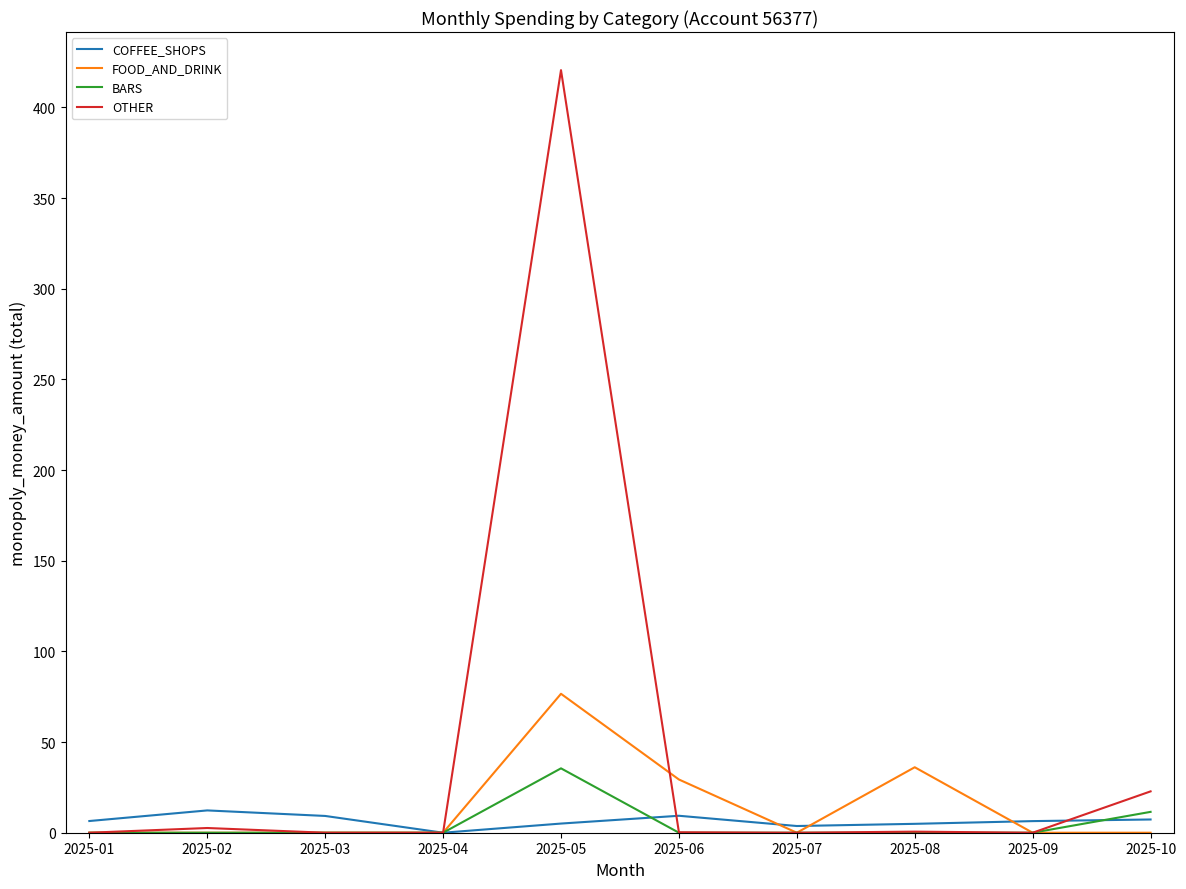

At which label is BARS closest to 17?

2025-10